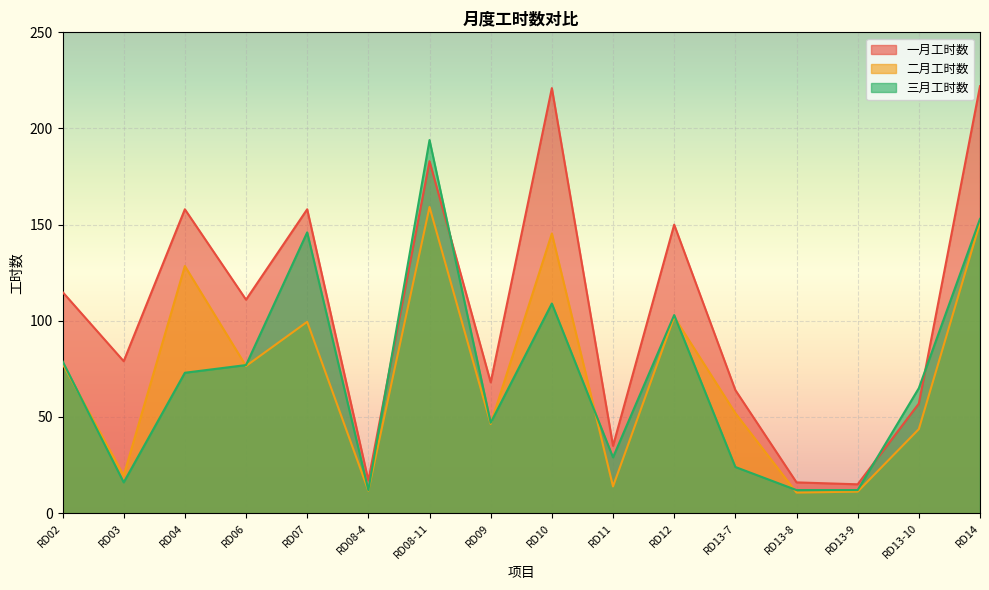

How many interior local valleys does the 二月工时数 series have?

6